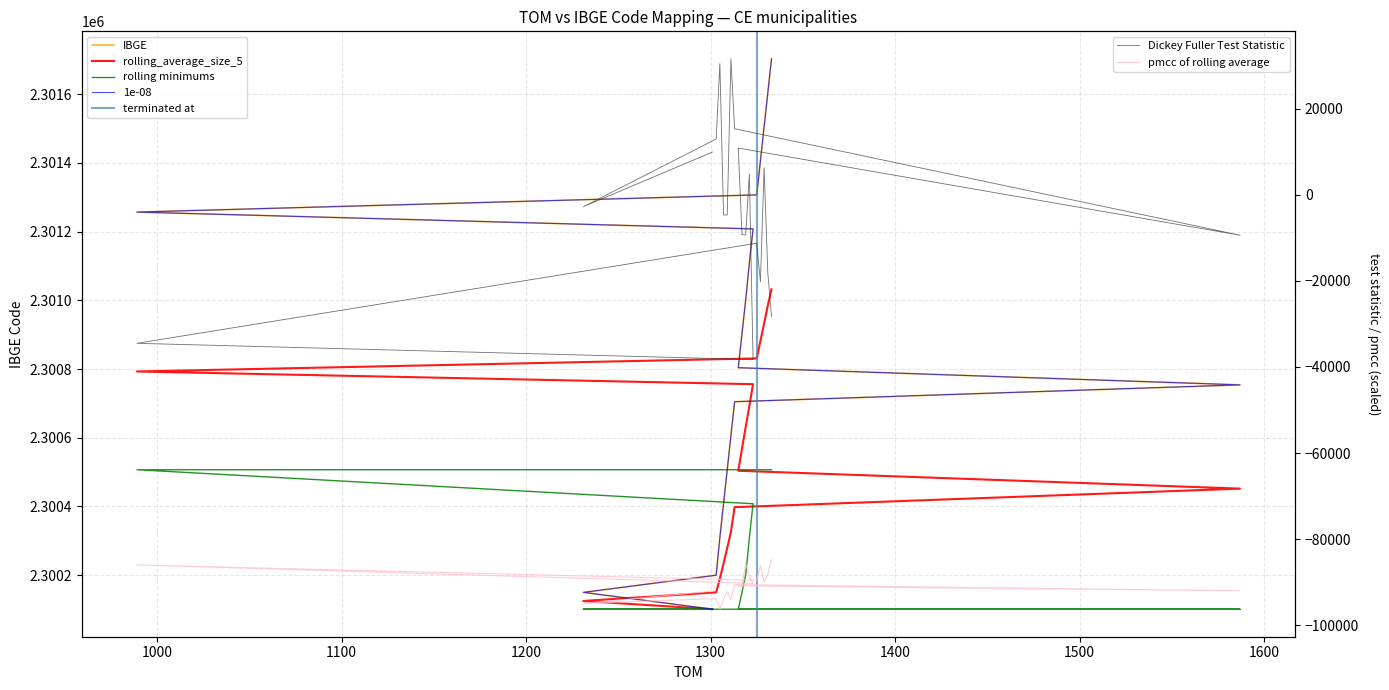

Is this an area chart (filled region under the line)?

No